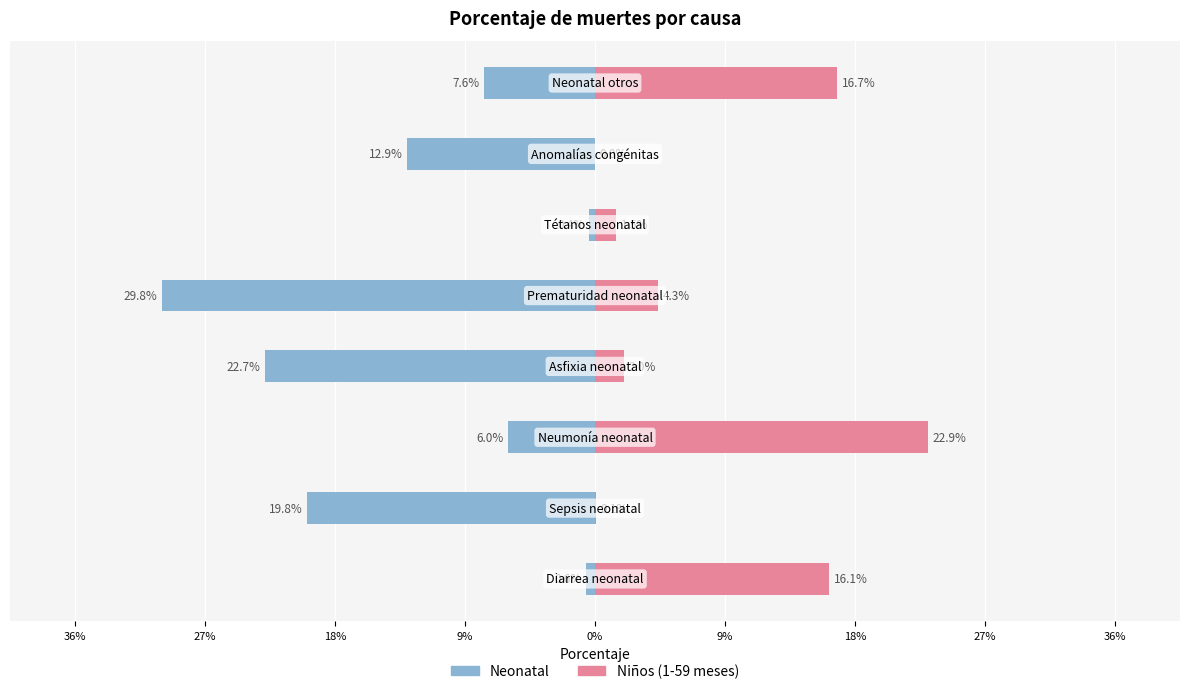

Is it true that Niños (1-59 meses) equals 0.4 at 18%?

False